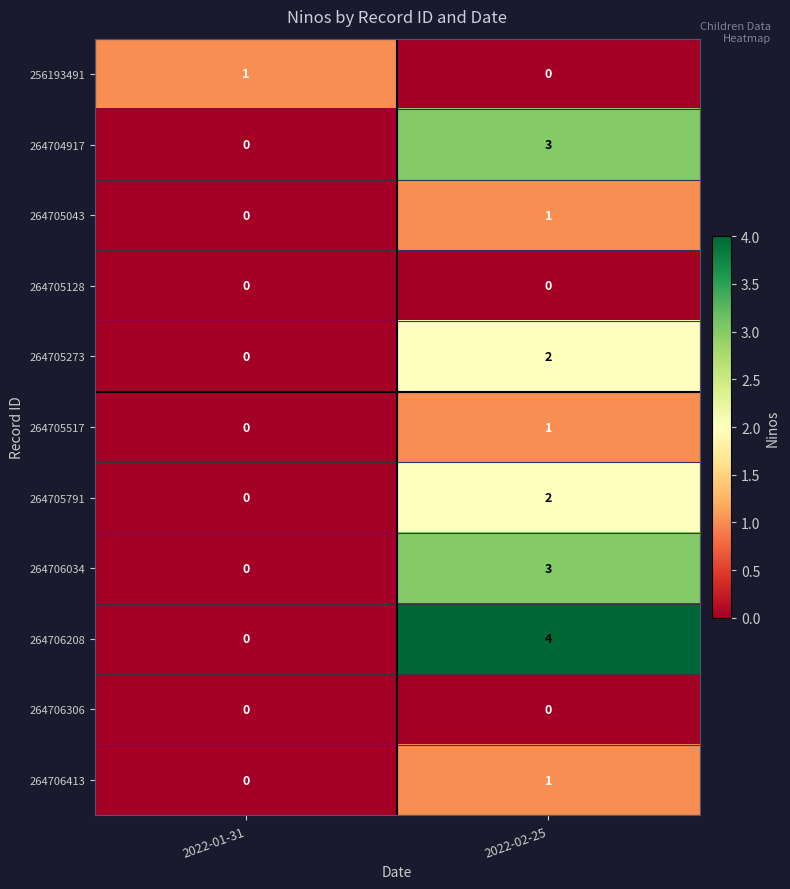

Which series has the largest total across all categories?

264706208